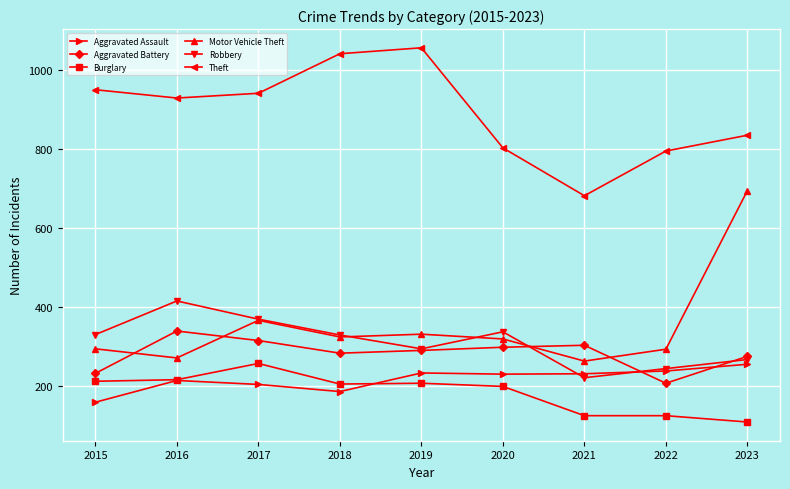

What is the average value of the Theft series?

891